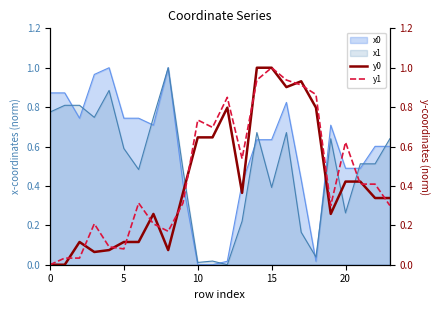

Which series has the largest range (max minus min)?

y0